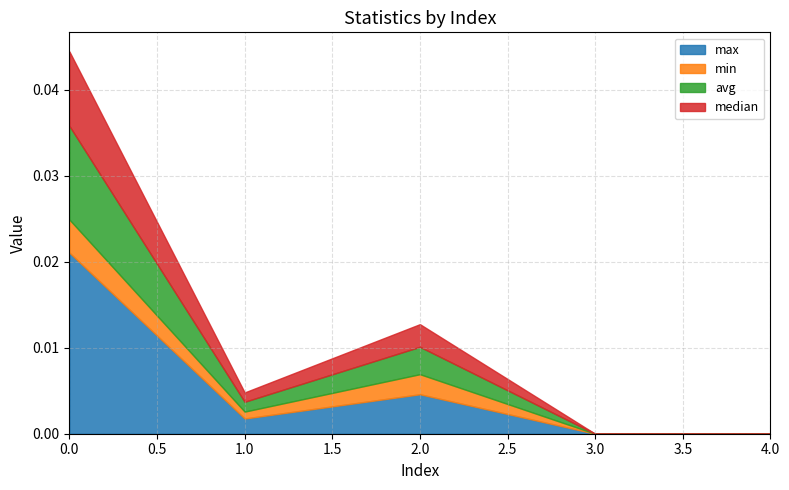

Where is the first local maximum for avg?

2